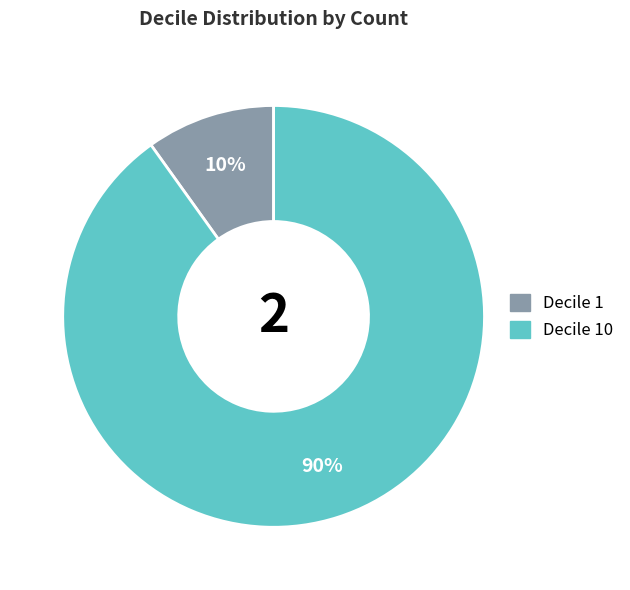

Is there any slice that represents more than half of the pie?

Yes